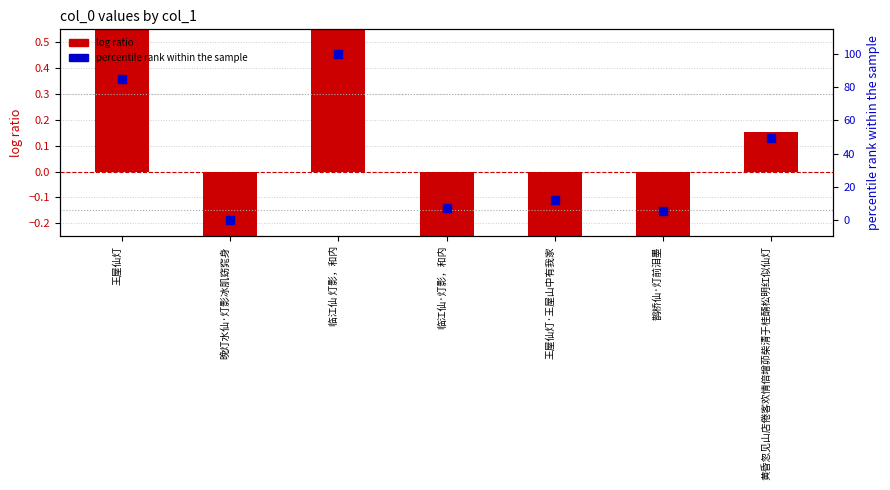

At how many categories does at least one series exceed 8?

4